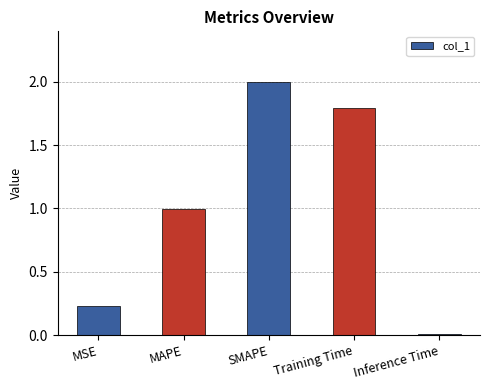

What is the sum of the values at Training Time and Inference Time?

1.8